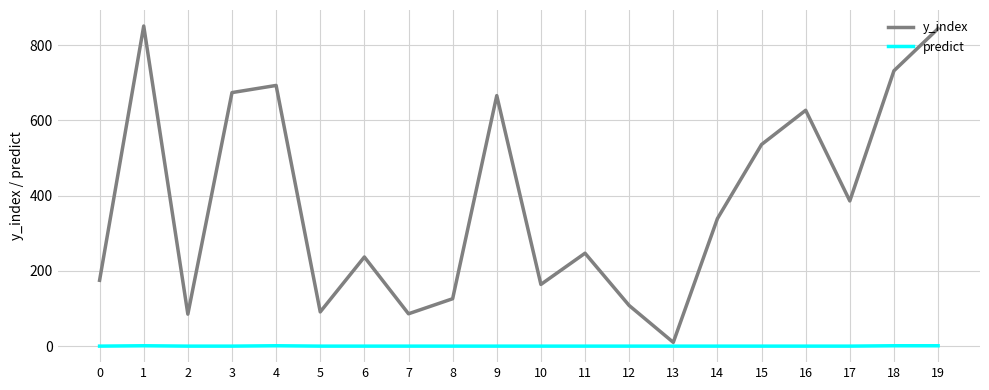

List the series in order of their overall mean, lowest first.

predict, y_index